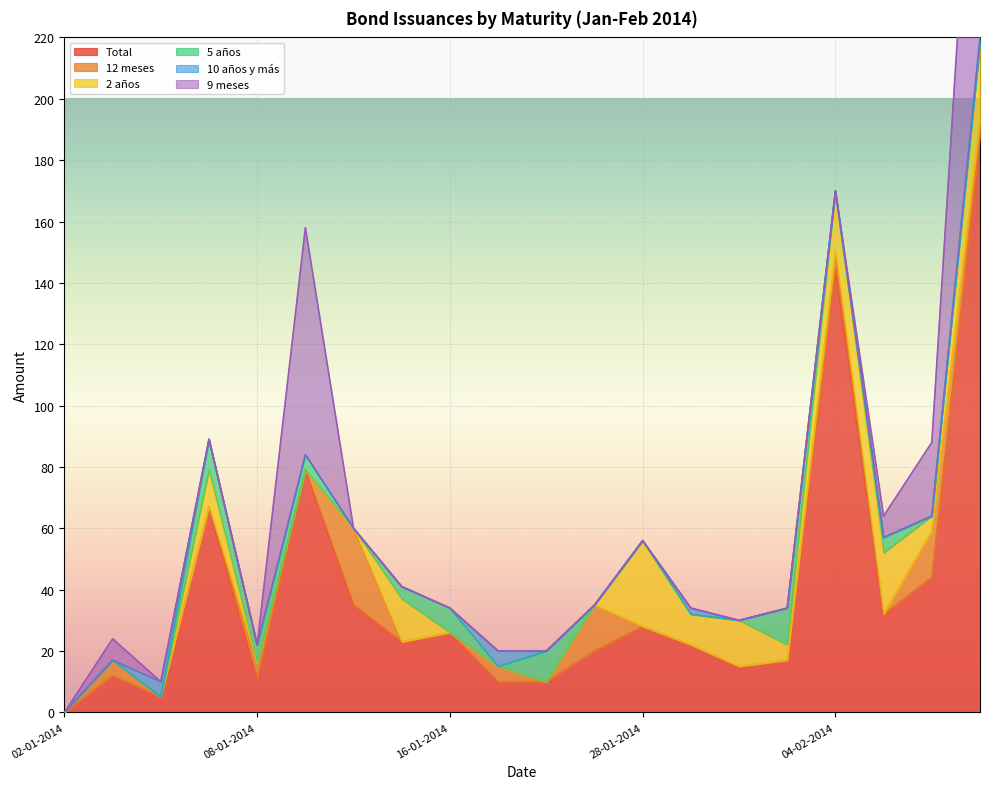

At how many categories does at least one series exceed 70?

3